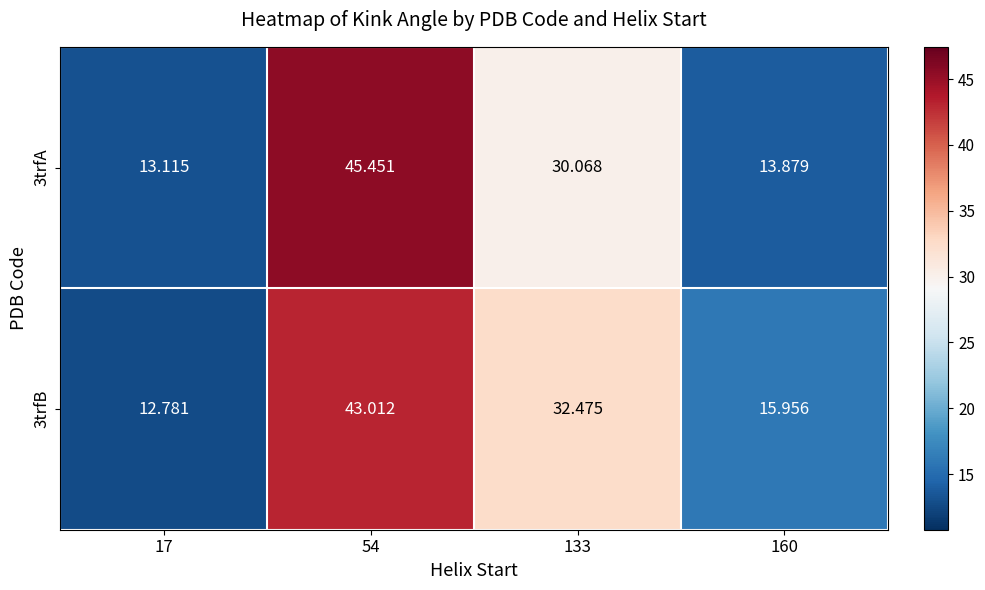

Is the value of 3trfB at 160 greater than the value of 3trfA at 54?

No